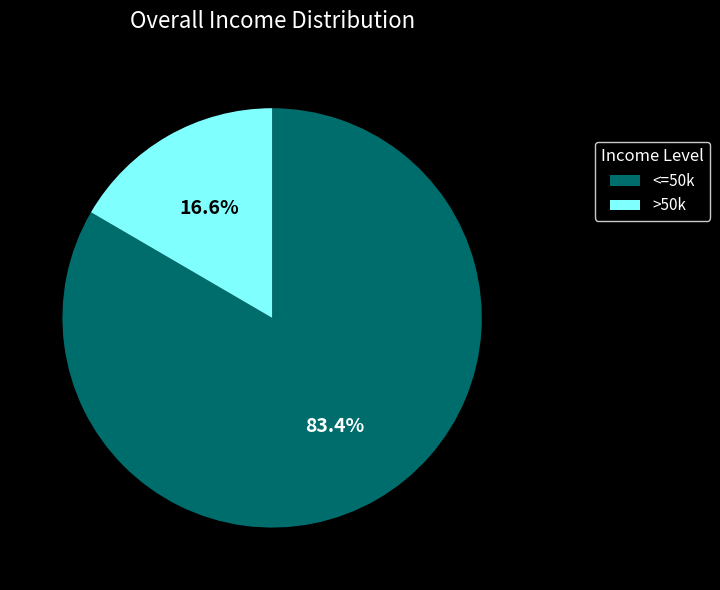

Is there any slice that represents more than half of the pie?

Yes